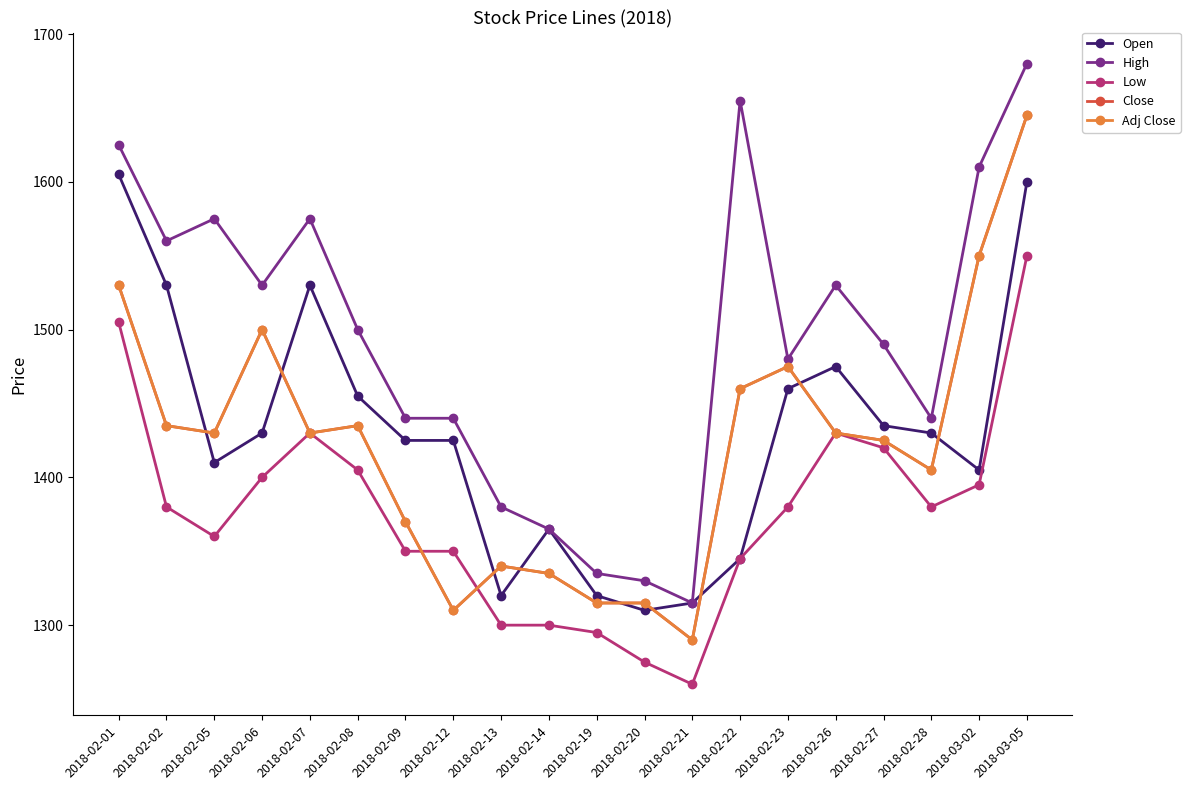

Is the value of Low at 2018-02-20 greater than the value of Close at 2018-03-02?

No